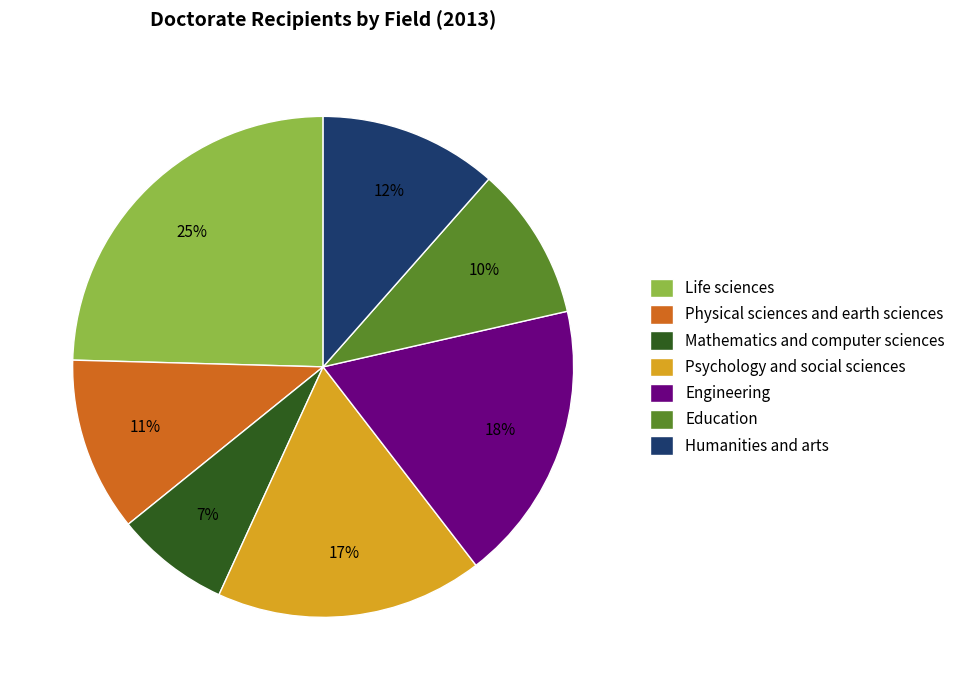

True or false: Humanities and arts accounts for 12% of the total.

True